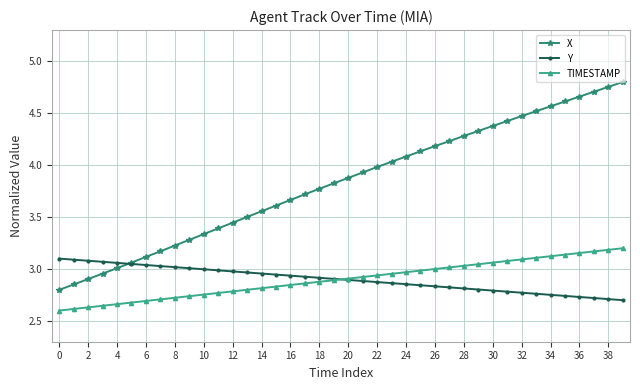

Which series has the largest range (max minus min)?

X